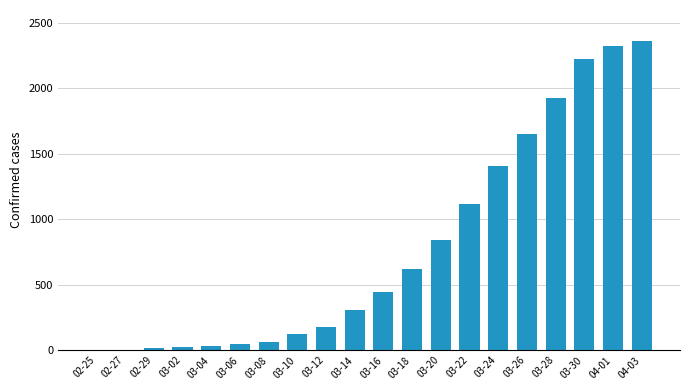

What is the maximum value shown in the chart?

2363